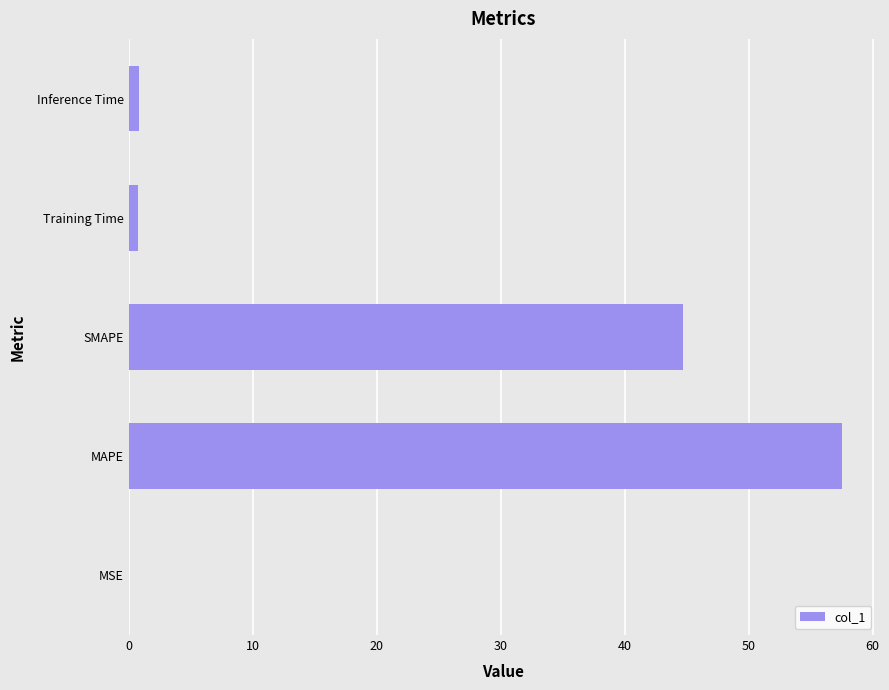

Is it true that the value at MAPE is 57.5?

True